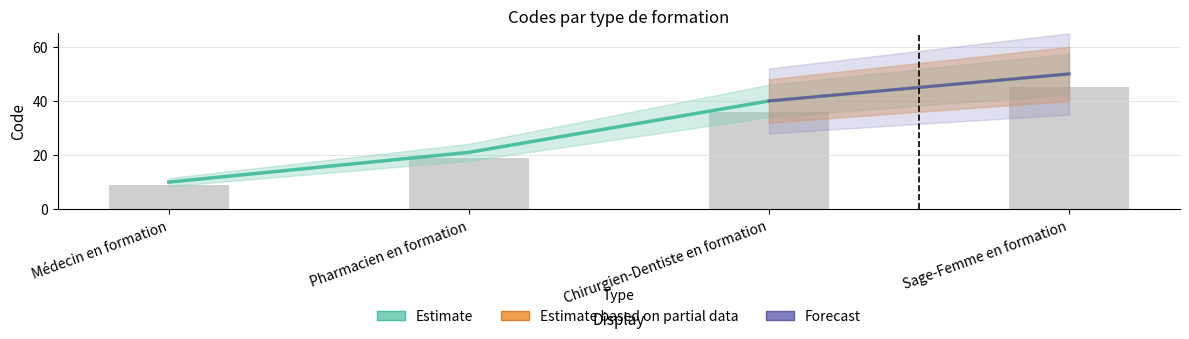

What is the difference between the maximum and minimum values?

40